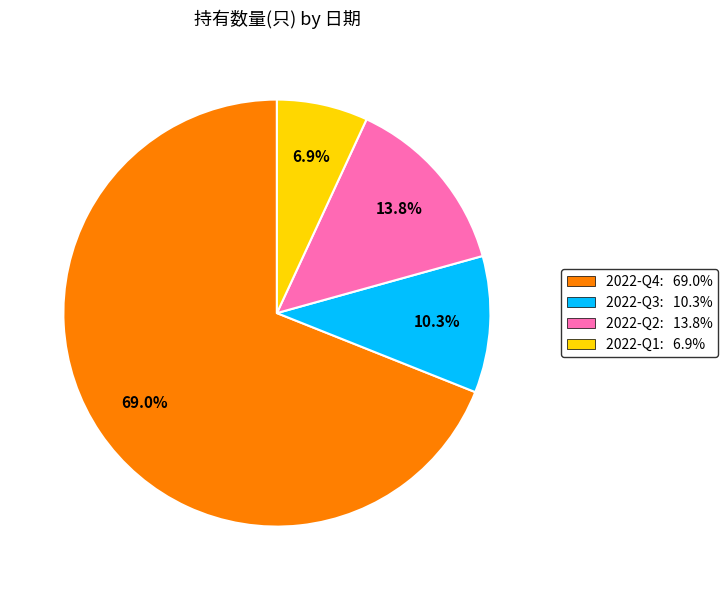

How much of the chart is everything except 2022-Q1?

93.1%